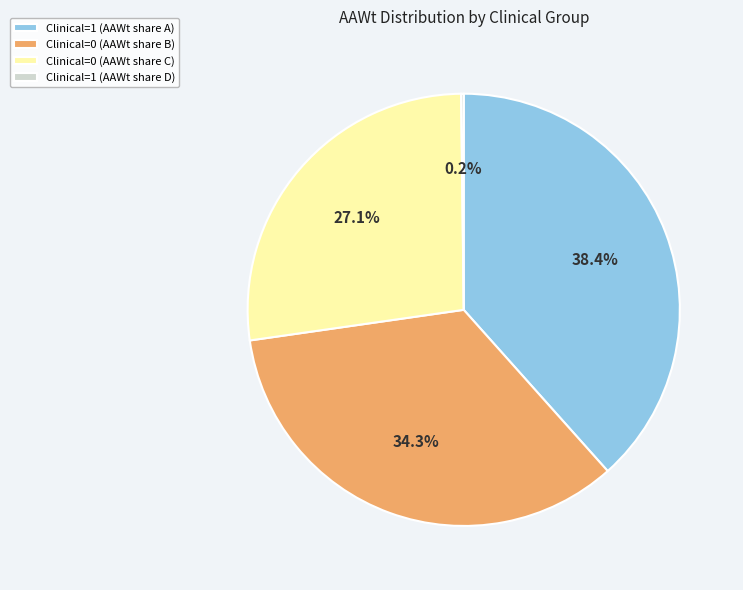

Between Clinical=1 (AAWt share A) and Clinical=0 (AAWt share B), which is larger?

Clinical=1 (AAWt share A)